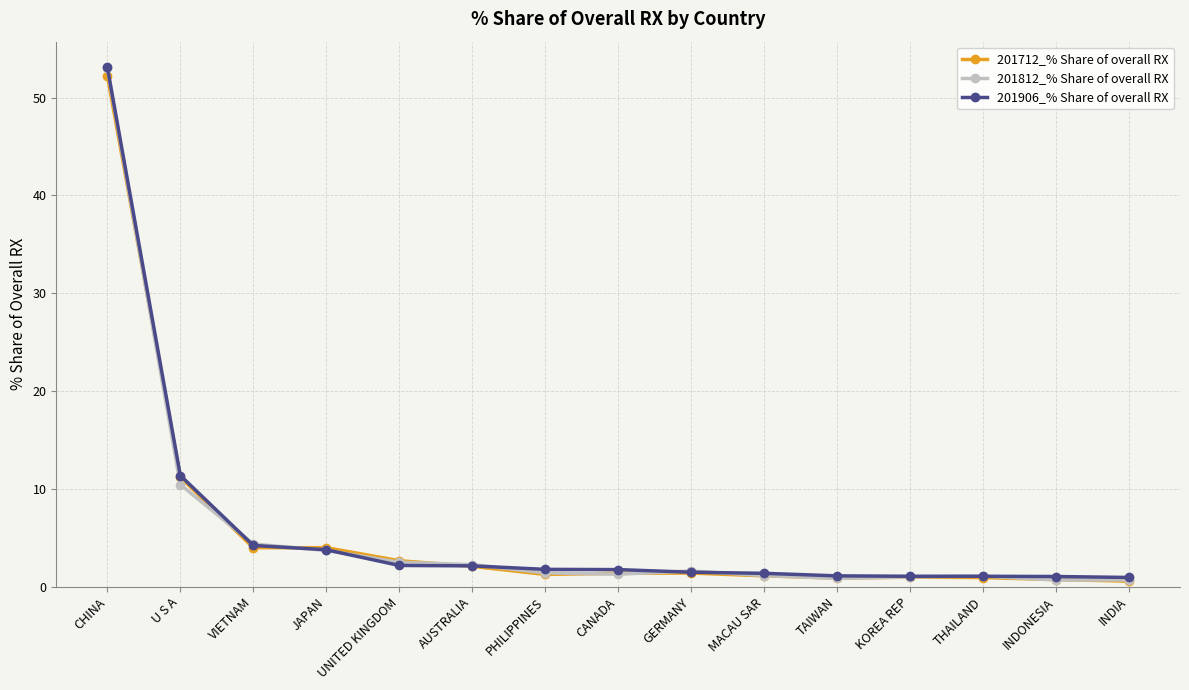

In 201812_% Share of overall RX, how many points are lower than both neighbors (excluding endpoints)?

3